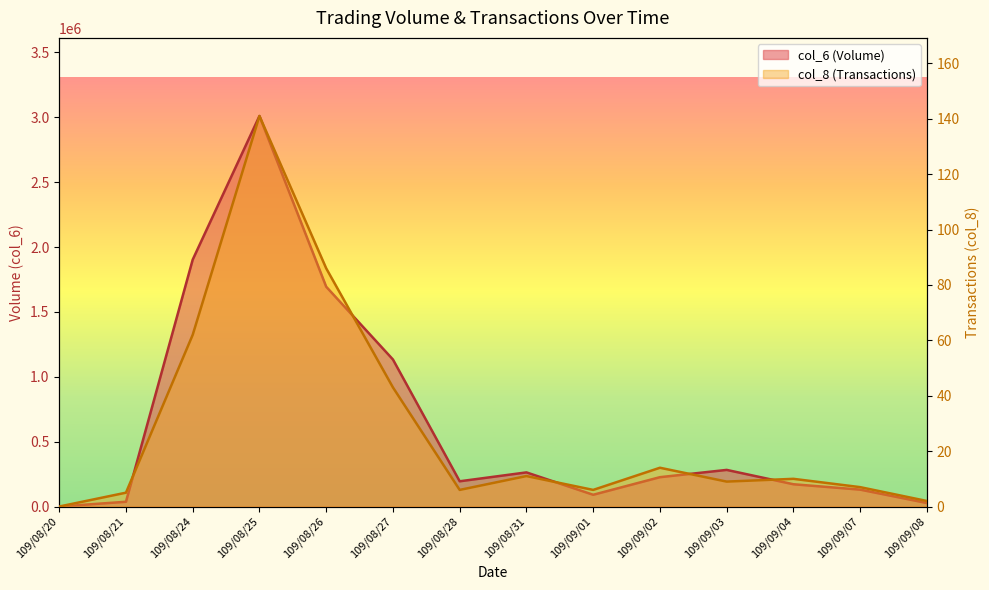

At which label does col_8 reach its peak?

109/08/25